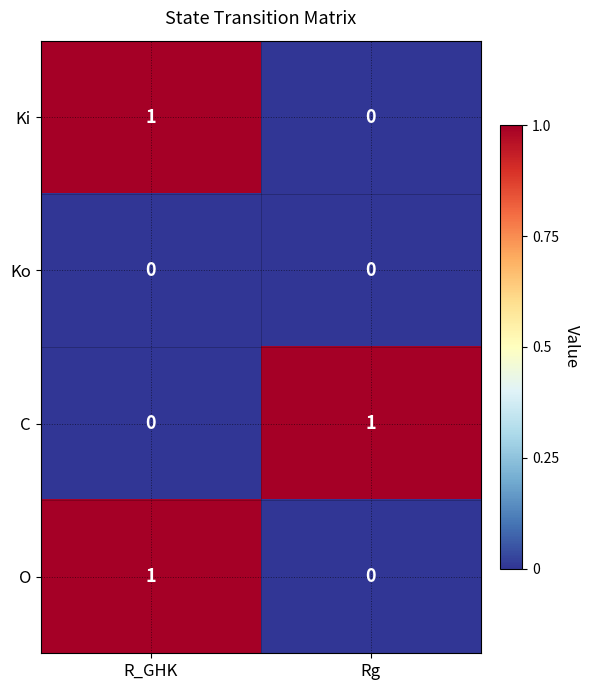

Reading left to right, extract all data points from this chart.

Ki: 1	0
Ko: 0	0
C: 0	1
O: 1	0